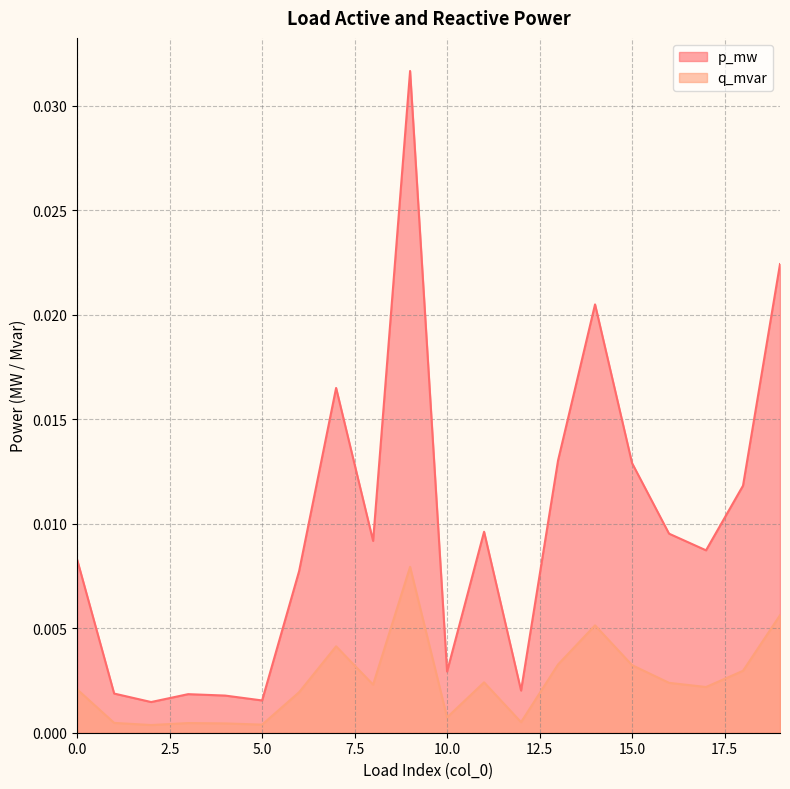

True or false: q_mvar and p_mw cross at least once.

False